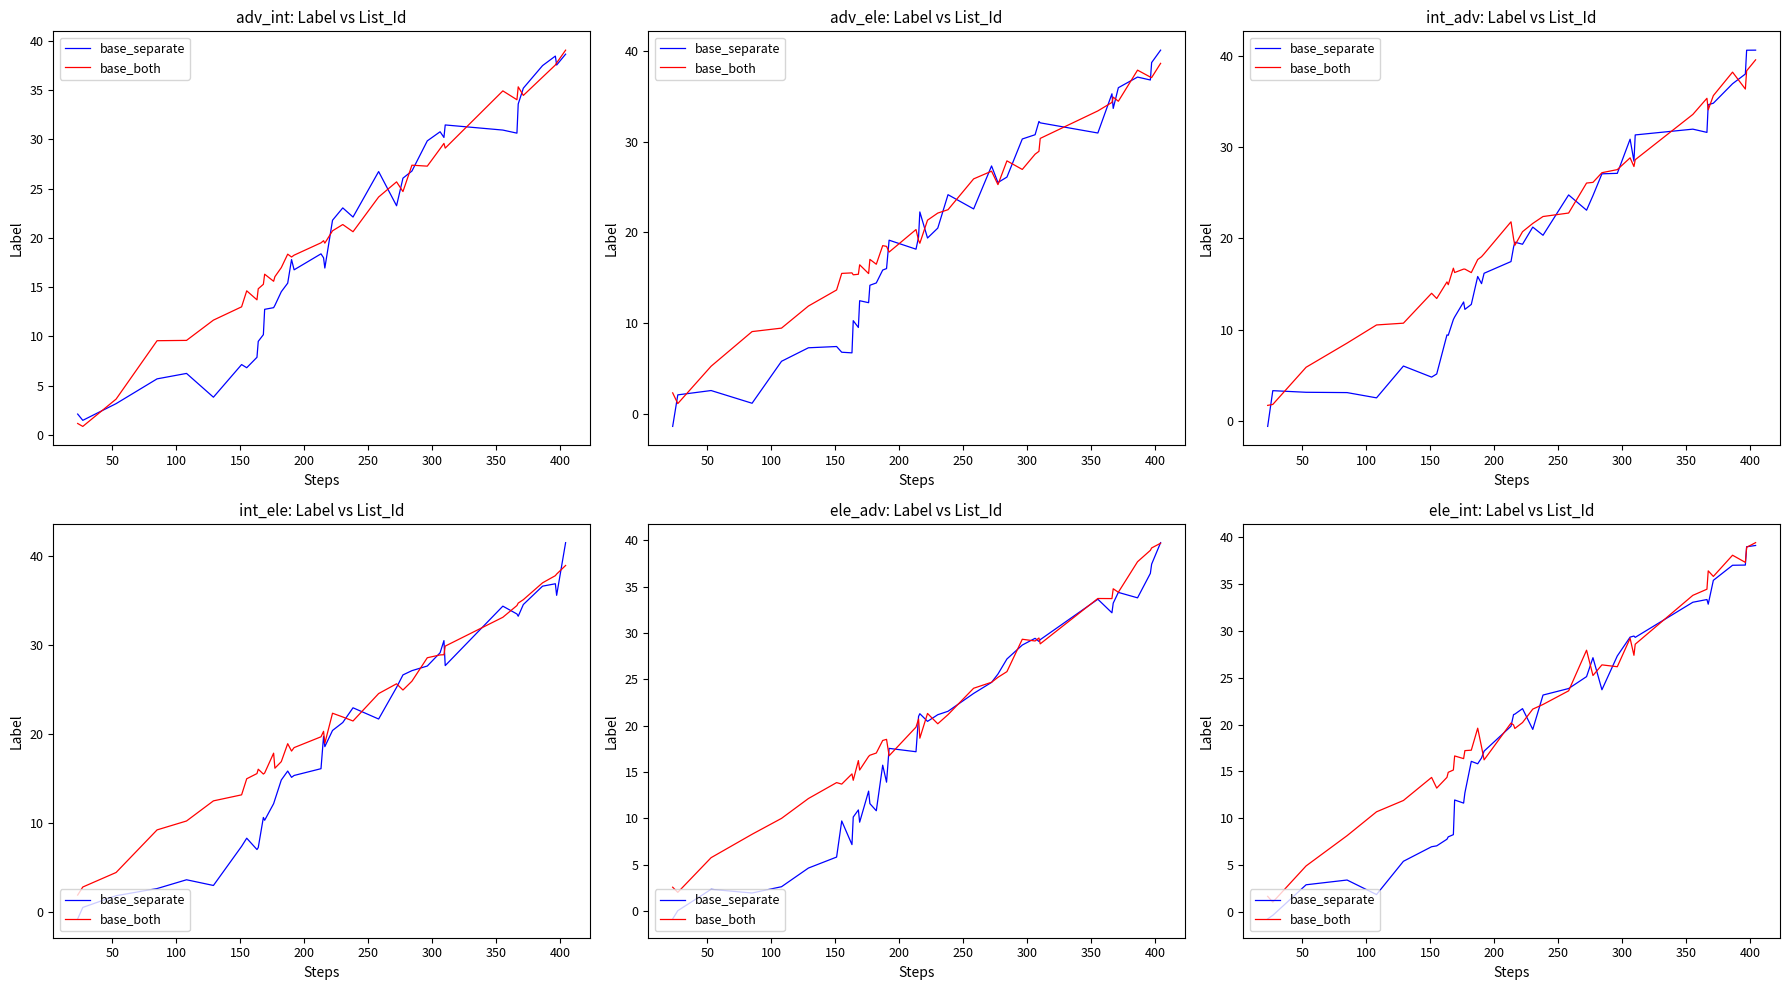

True or false: base_both and base_separate intersect in this chart.

True